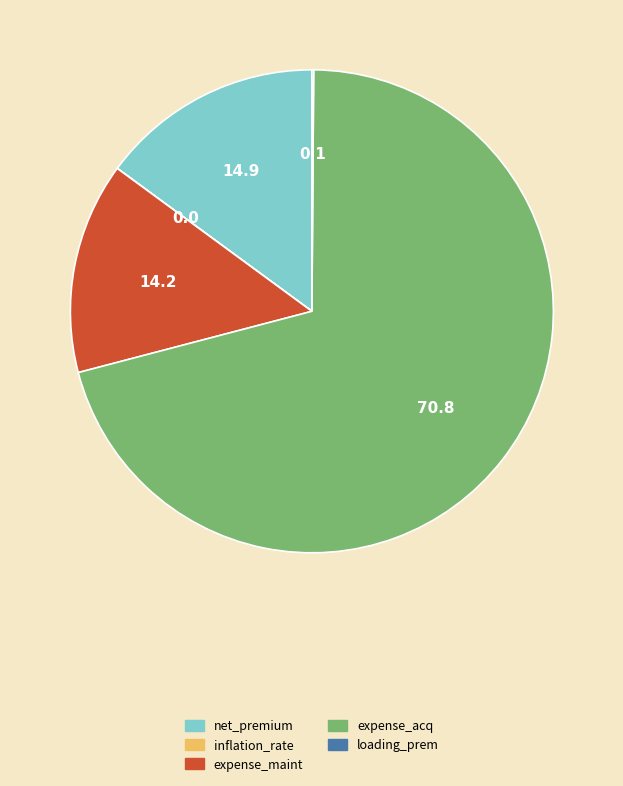

Does any single category account for the majority?

Yes